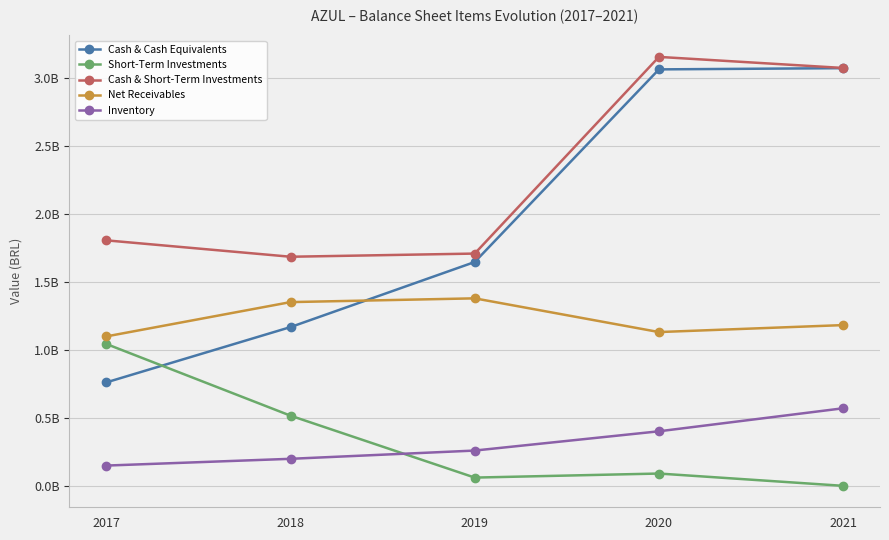

What are all the series names shown in the legend?

Cash & Cash Equivalents, Short-Term Investments, Cash & Short-Term Investments, Net Receivables, Inventory